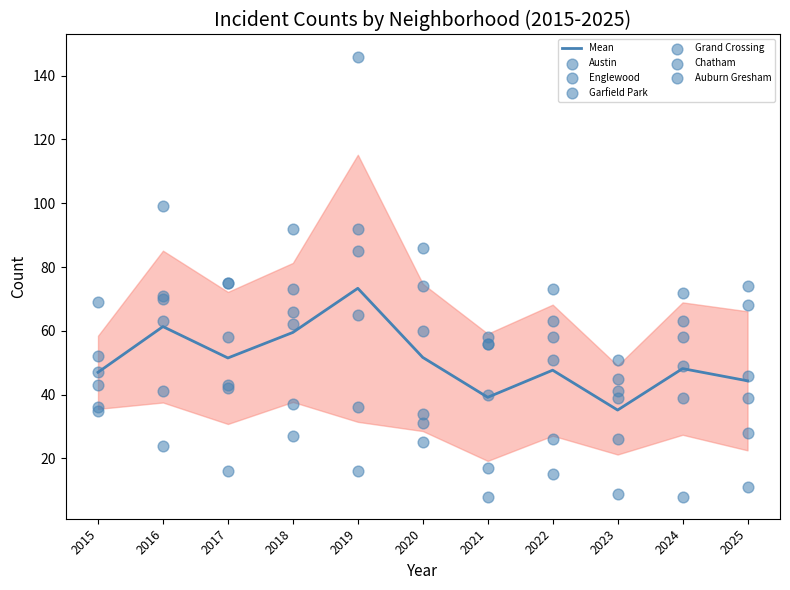

Which series contains the highest Y value?

Garfield Park